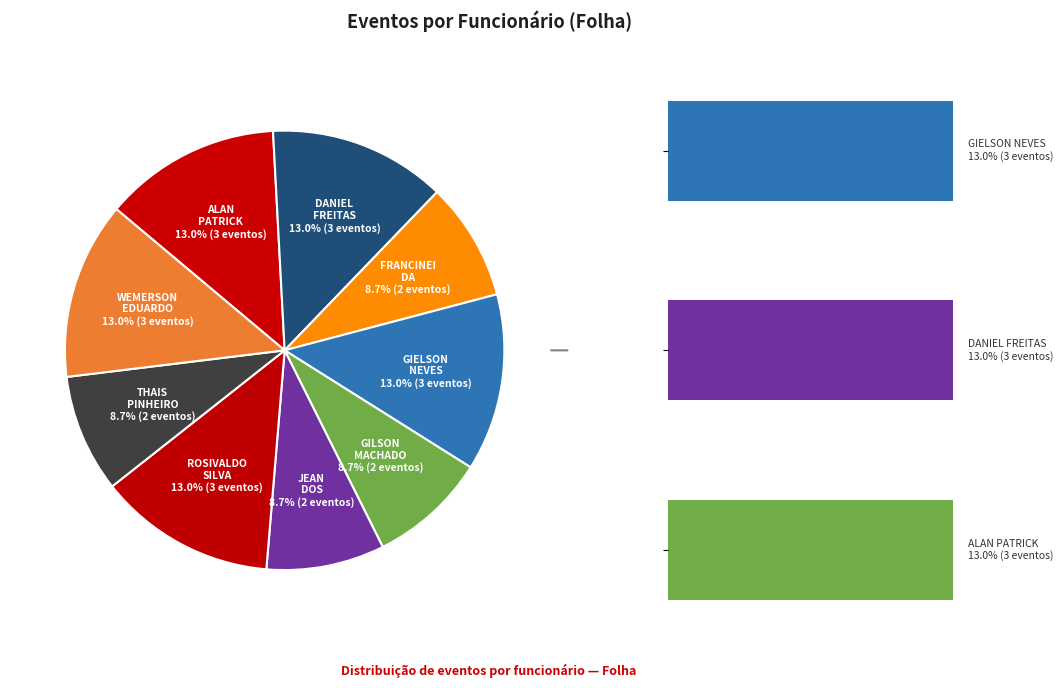

Which slice is the largest?

ALAN PATRICK PASSOS FARIAS